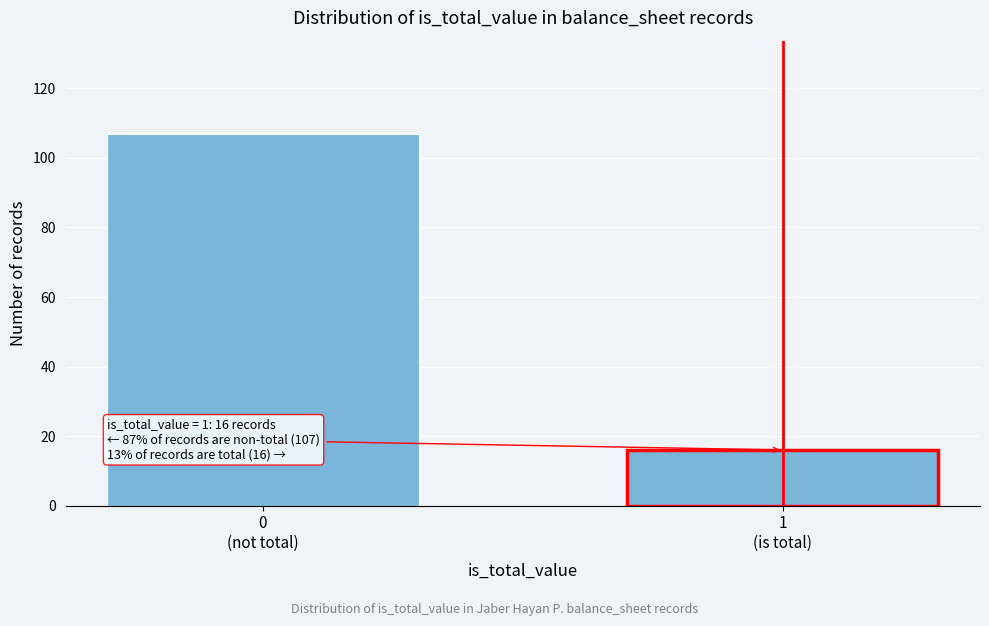

What is the maximum value shown in the chart?

107